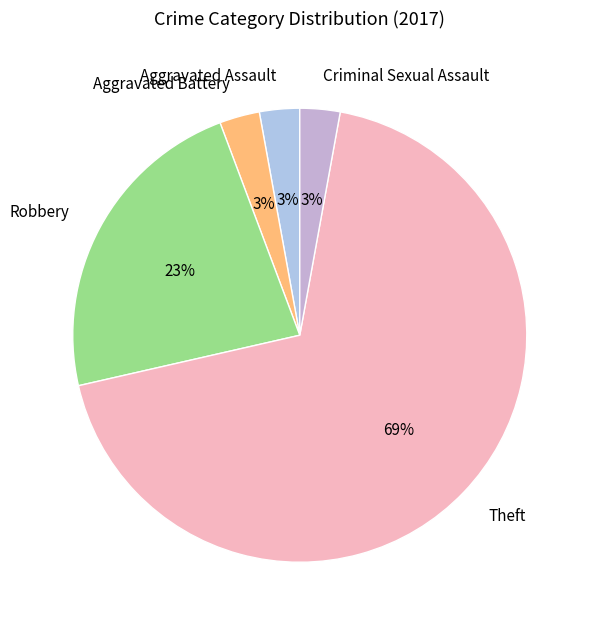

To the nearest percent, what is the combined percentage of Criminal Sexual Assault and Aggravated Battery?

6%